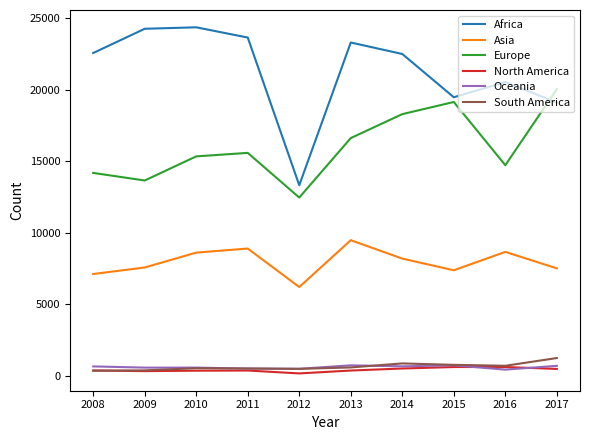

Which series has the widest spread of values?

Africa